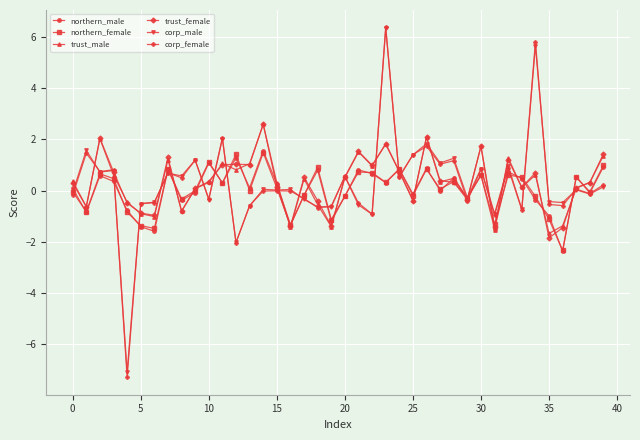

Which series has the widest spread of values?

corp_female